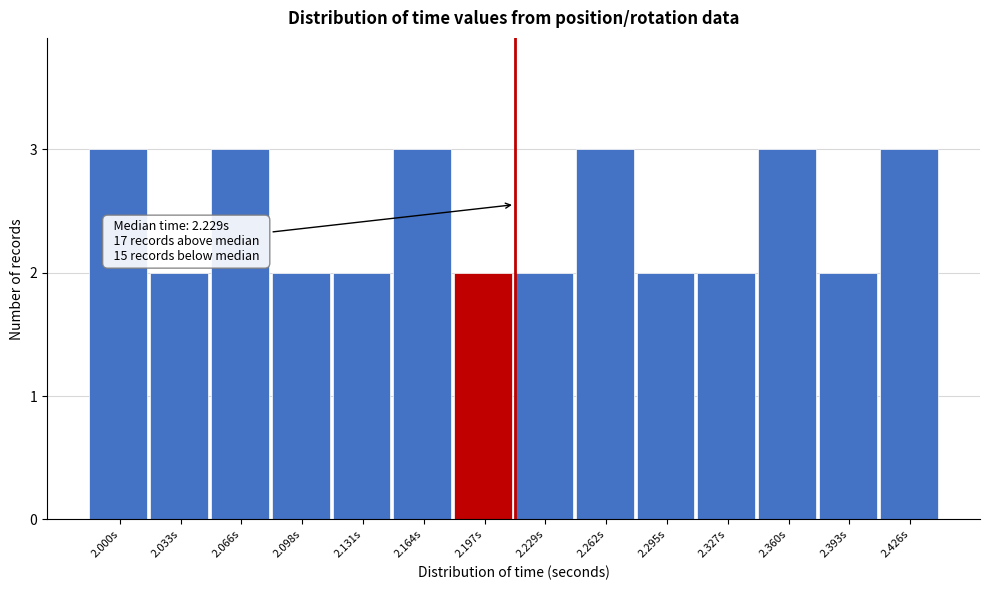

Reading left to right, what are all the values shown in this chart?

3	2	3	2	2	3	2	2	3	2	2	3	2	3